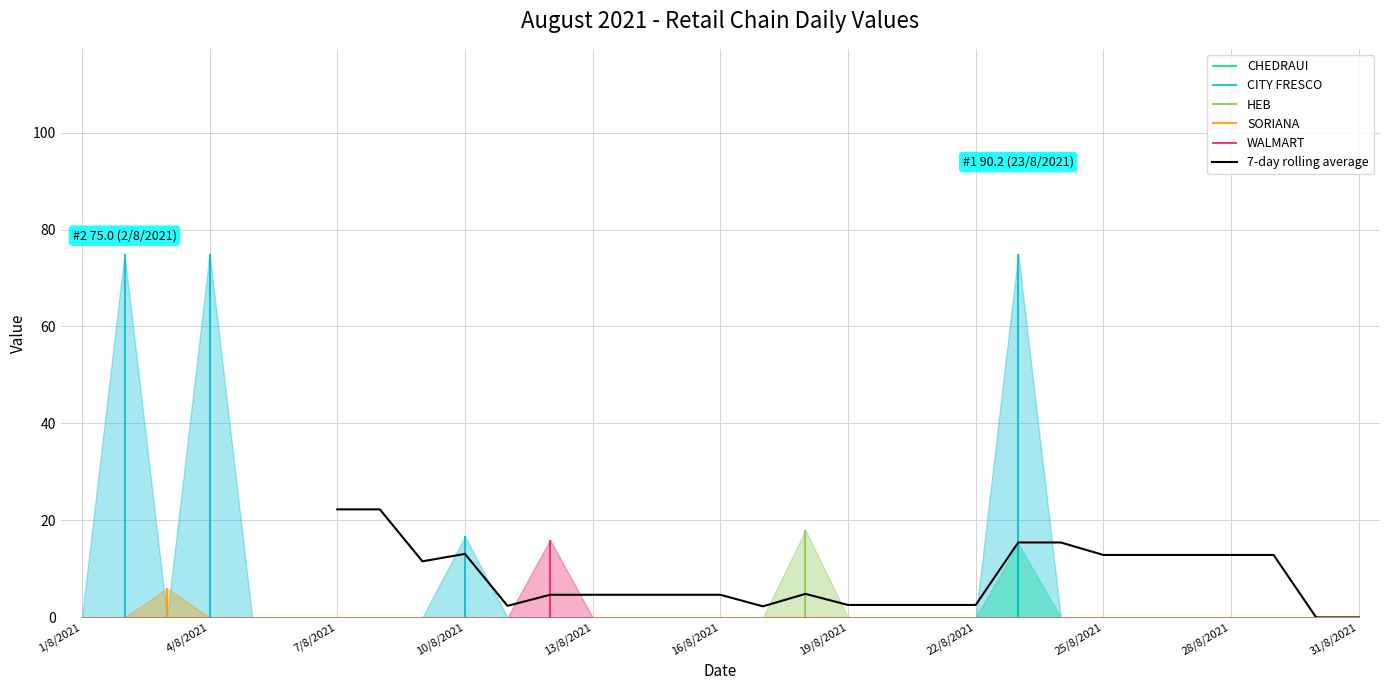

What is the label of the 6th point from the left?

16/8/2021